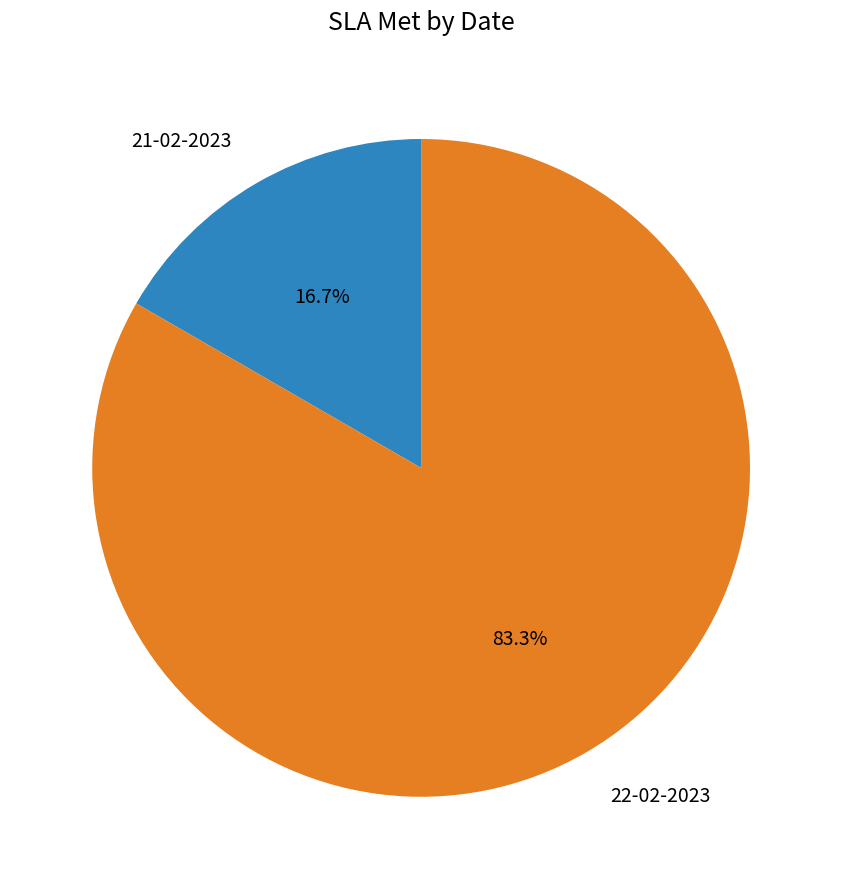

To the nearest percent, what percentage of the pie is 22-02-2023?

83%